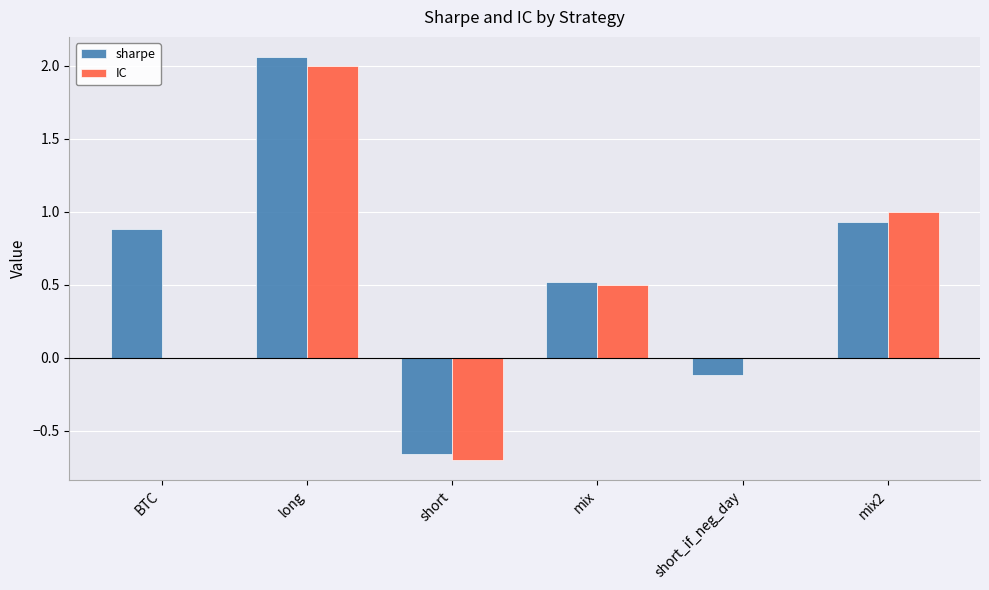

At which label does sharpe reach its peak?

long